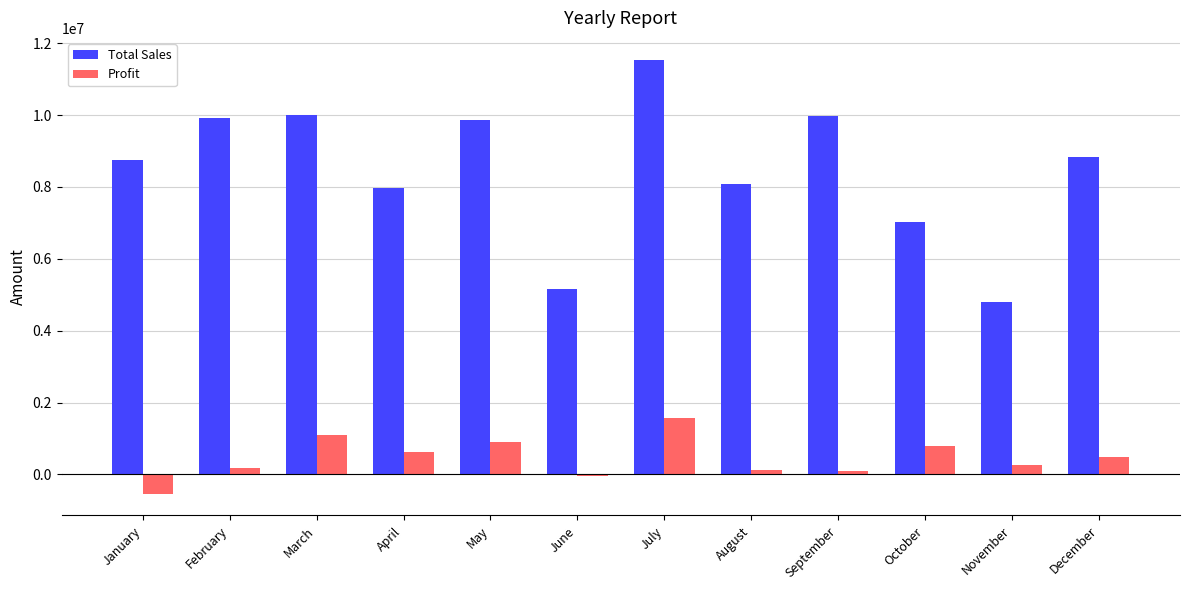

What is the maximum value shown in the chart?

11543600